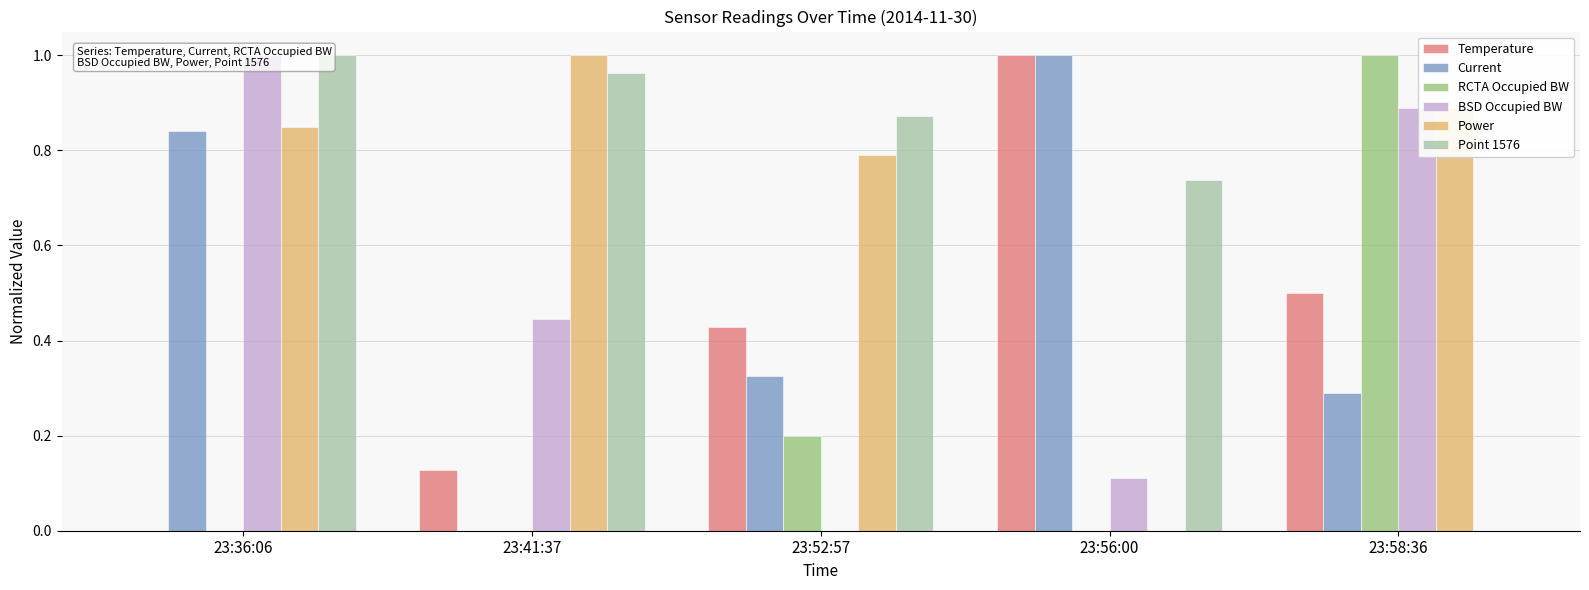

At which category is the sum across all series the highest?

23:36:06